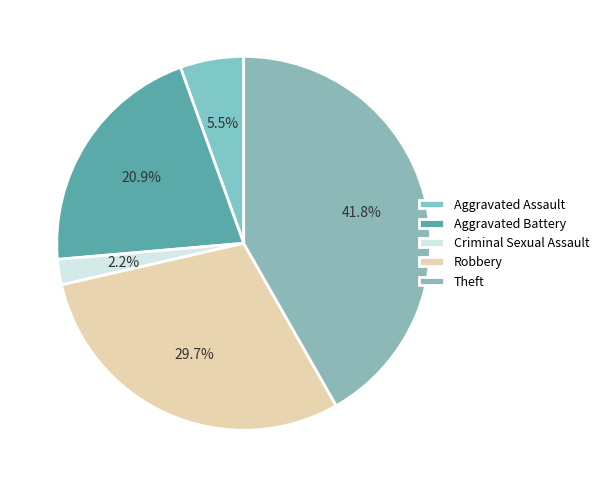

How many segments does this pie chart have?

5